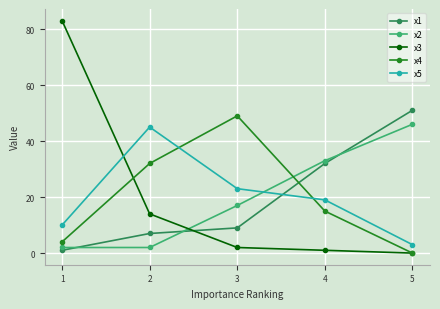

What is the average value of the x5 series?

20